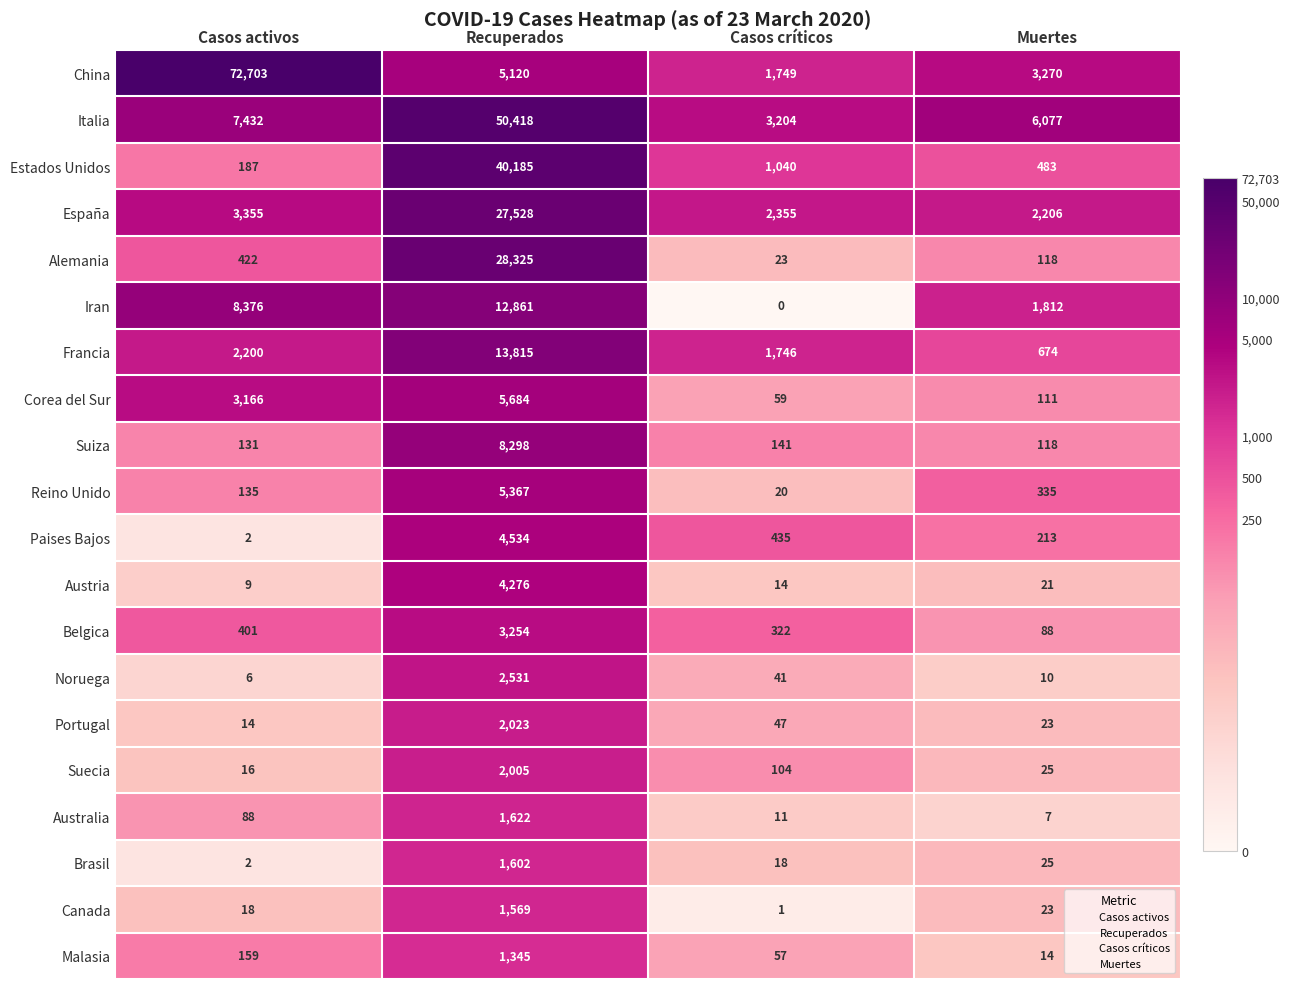

The value of Australia at Recuperados is 1622. True or false?

True